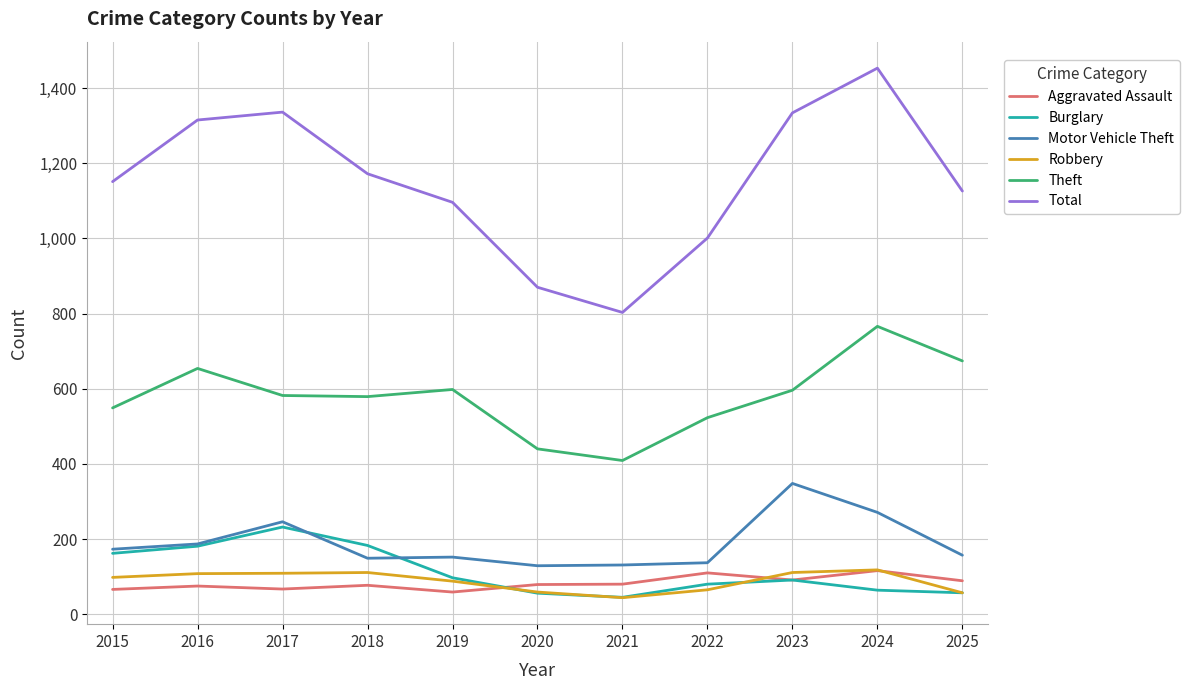

At which category is the sum across all series the highest?

2024